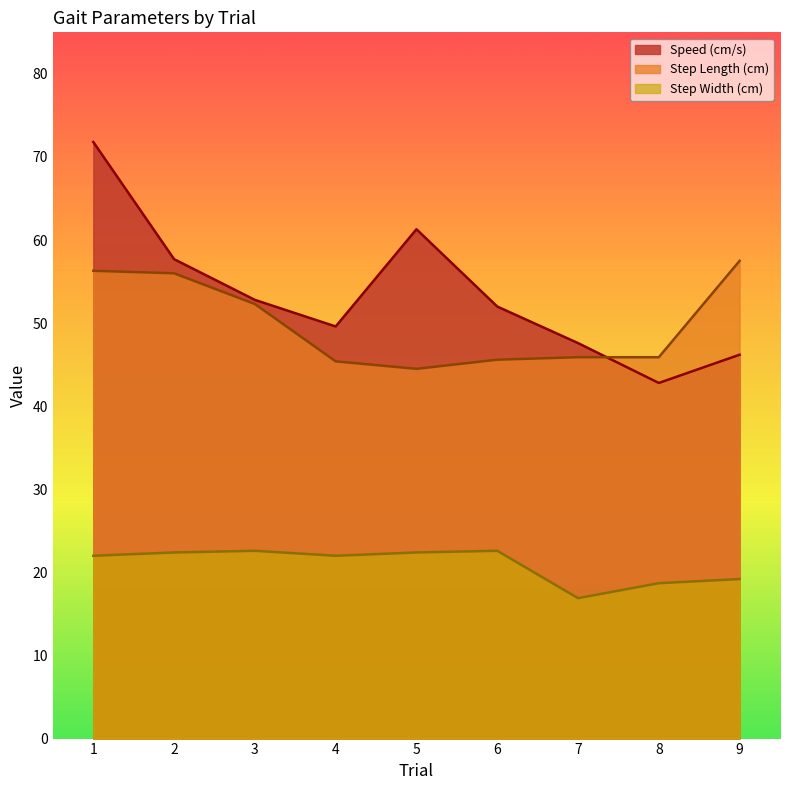

The value of Speed (cm/s) at 2 is 15.4. True or false?

False